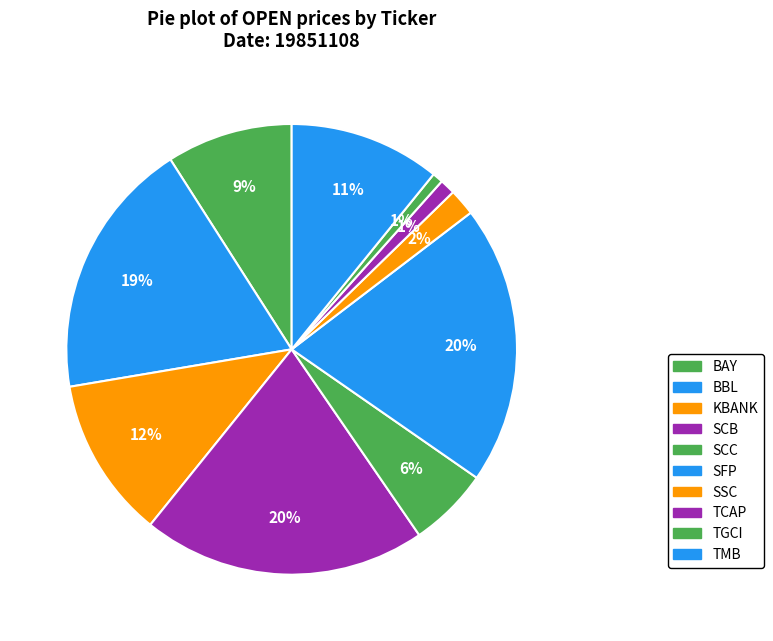

To the nearest percent, what is the difference between the largest and smallest slice percentages?

20%